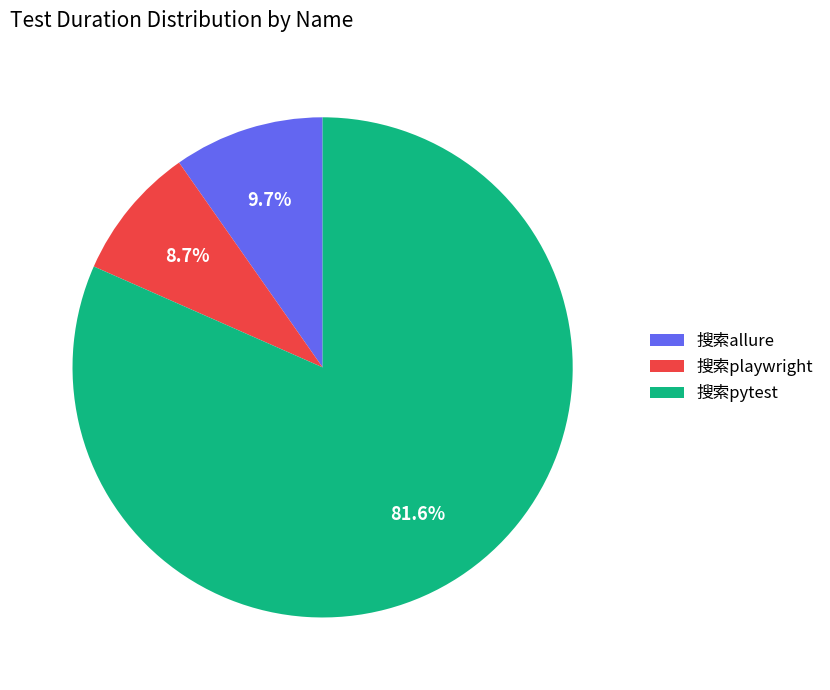

To the nearest percent, what is the combined percentage of 搜索playwright and 搜索allure?

18%